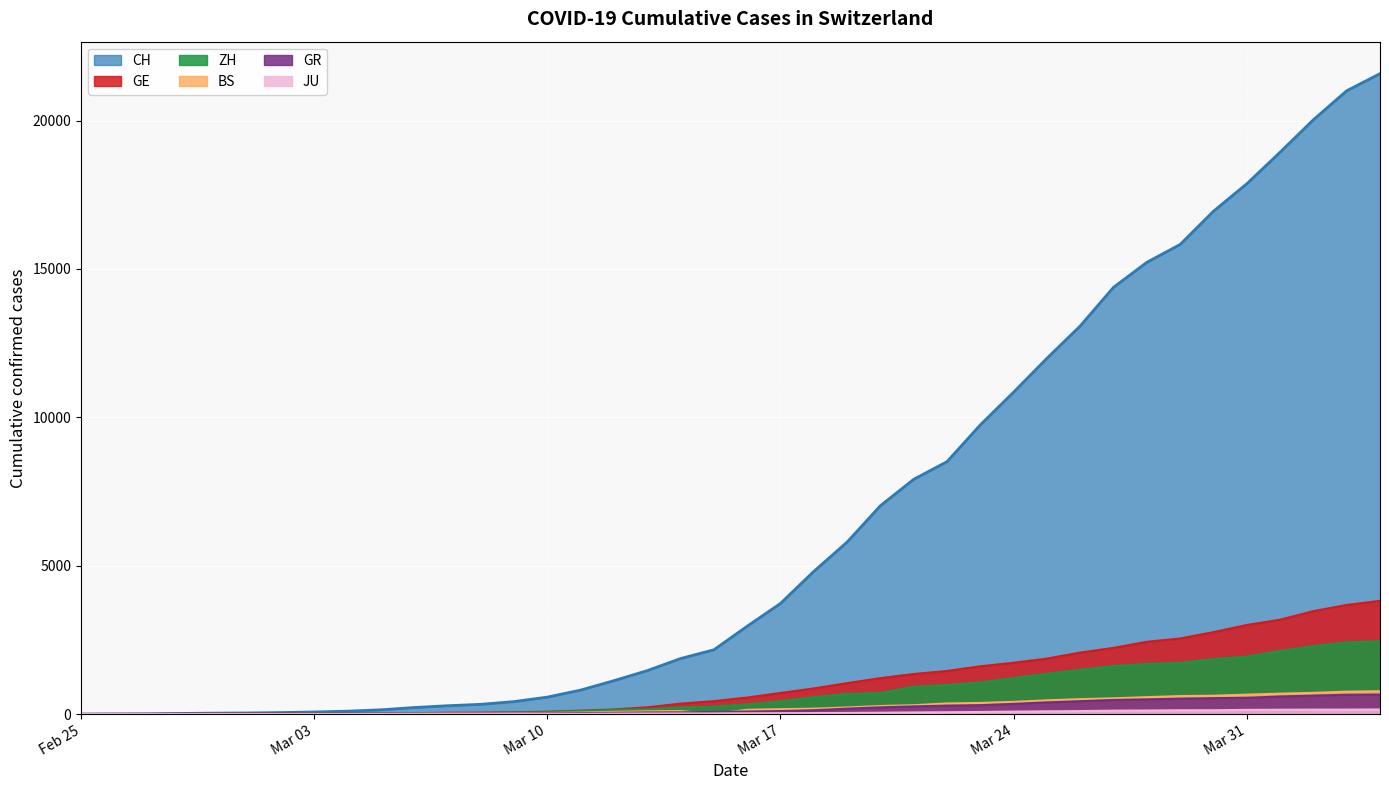

True or false: JU and ZH cross at least once.

False